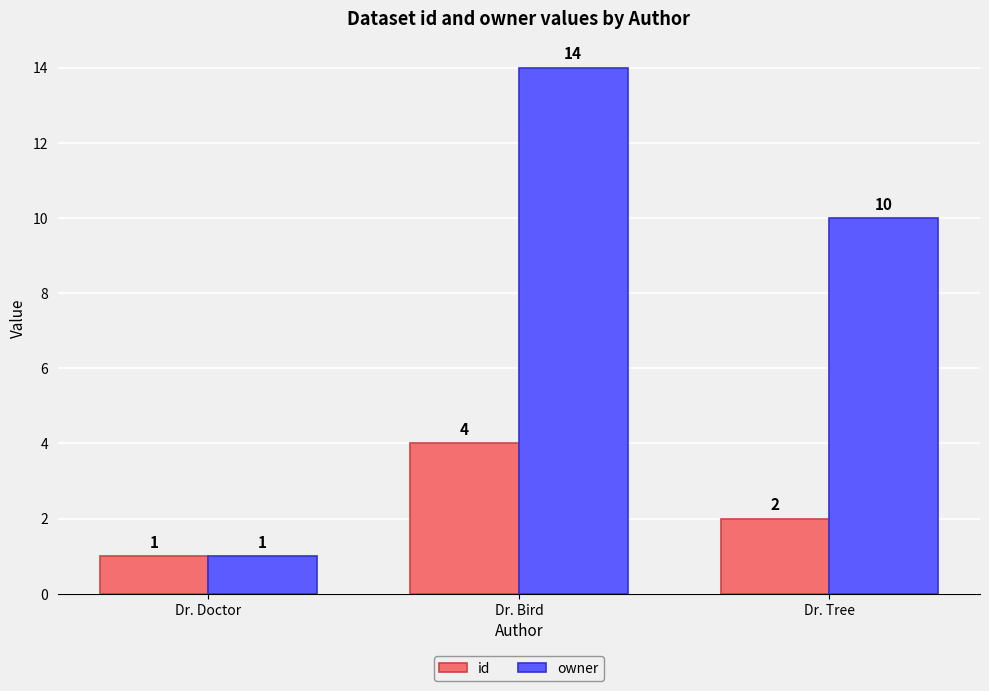

How many data points does each series have?

3